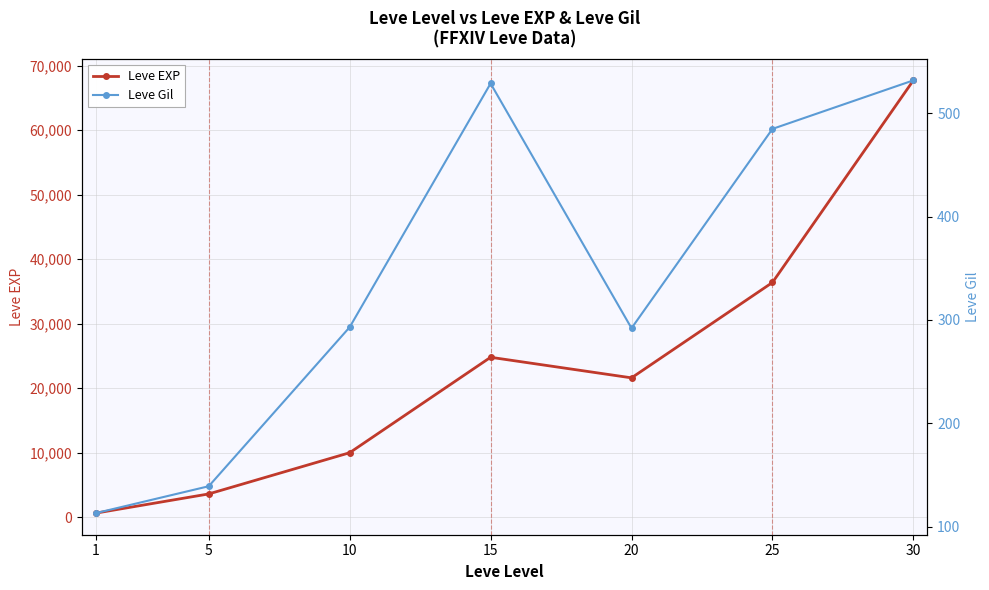

How many data points in Leve EXP are less than 21600?

3